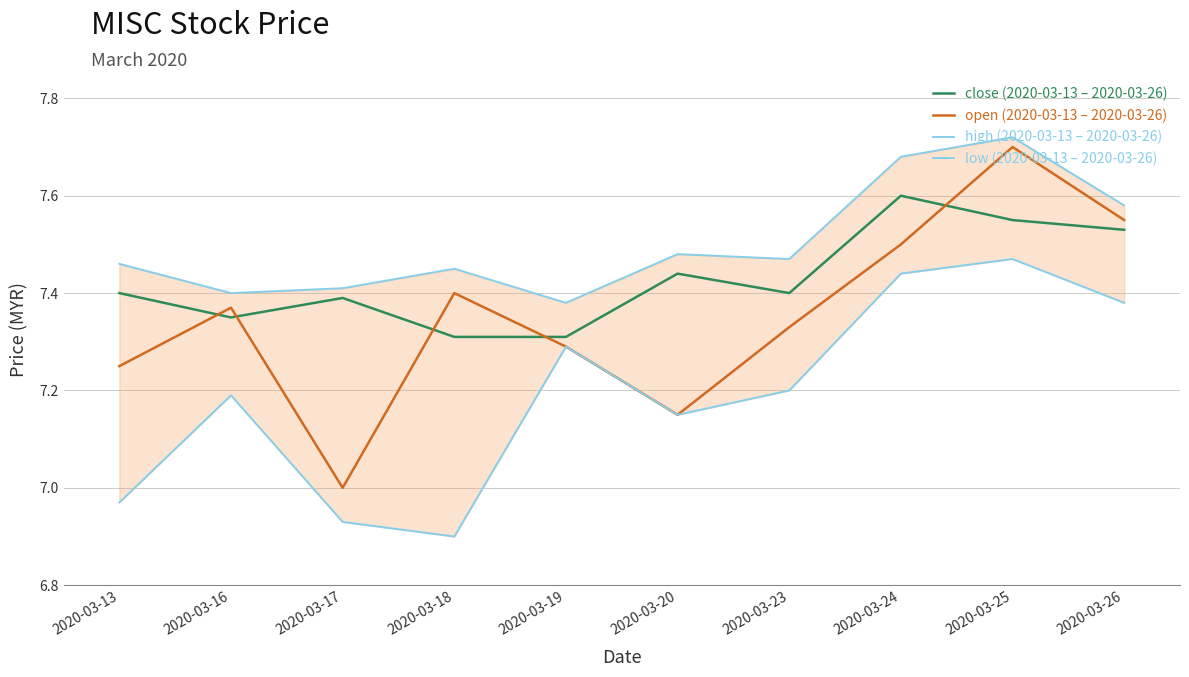

Reading right to left, transcribe all the data shown in this chart.

close (2020-03-13 – 2020-03-26): 7.5	7.5	7.6	7.4	7.4	7.3	7.3	7.4	7.3	7.4
open (2020-03-13 – 2020-03-26): 7.5	7.7	7.5	7.3	7.2	7.3	7.4	7.0	7.4	7.2
high (2020-03-13 – 2020-03-26): 7.6	7.7	7.7	7.5	7.5	7.4	7.5	7.4	7.4	7.5
low (2020-03-13 – 2020-03-26): 7.4	7.5	7.4	7.2	7.2	7.3	6.9	6.9	7.2	7.0